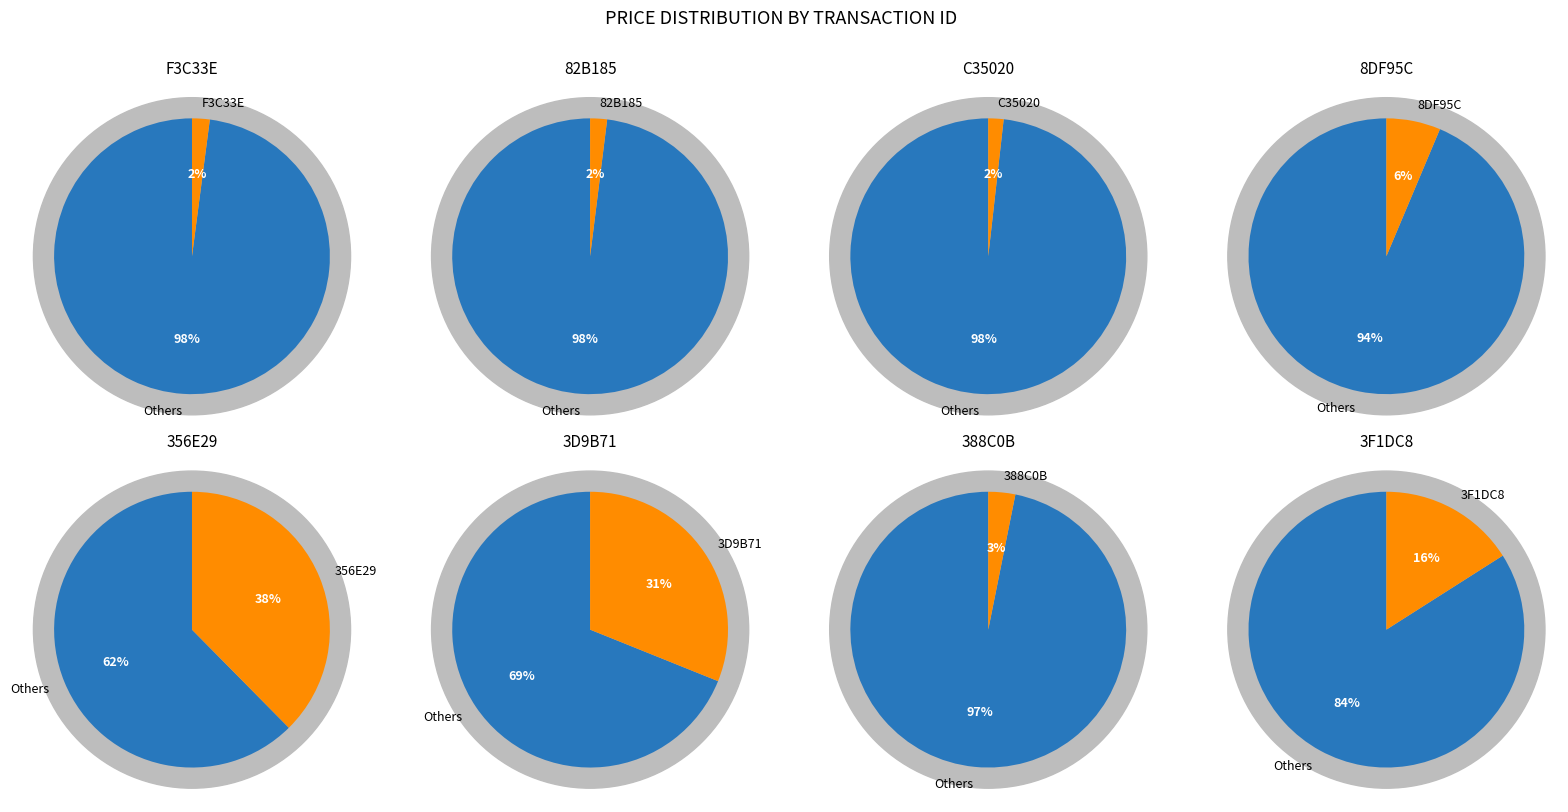

To the nearest percent, what is the average slice percentage?

12%